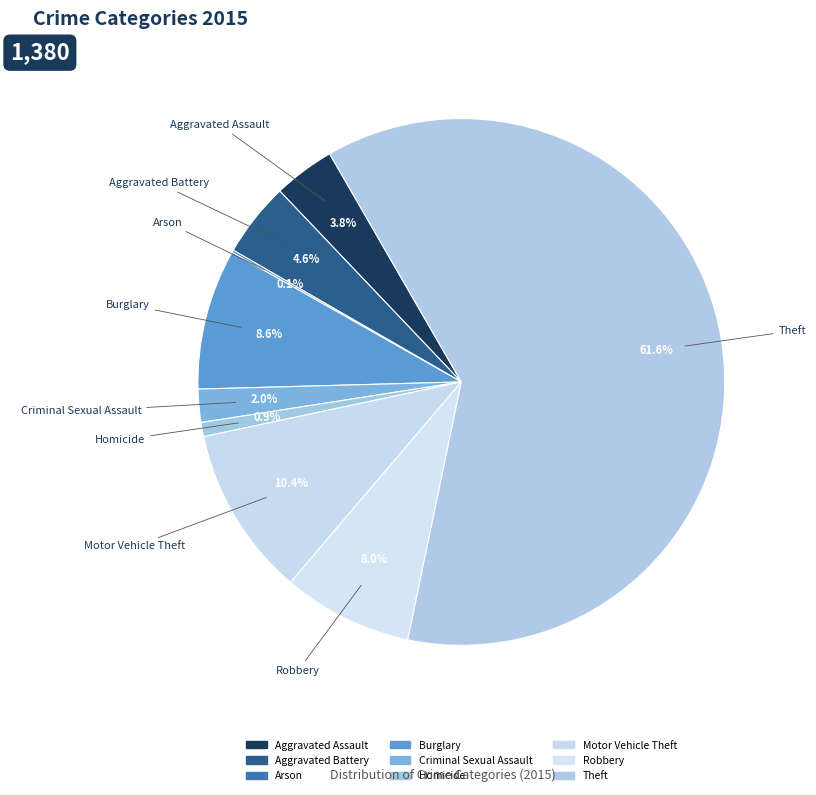

Count the number of slices in the pie.

9